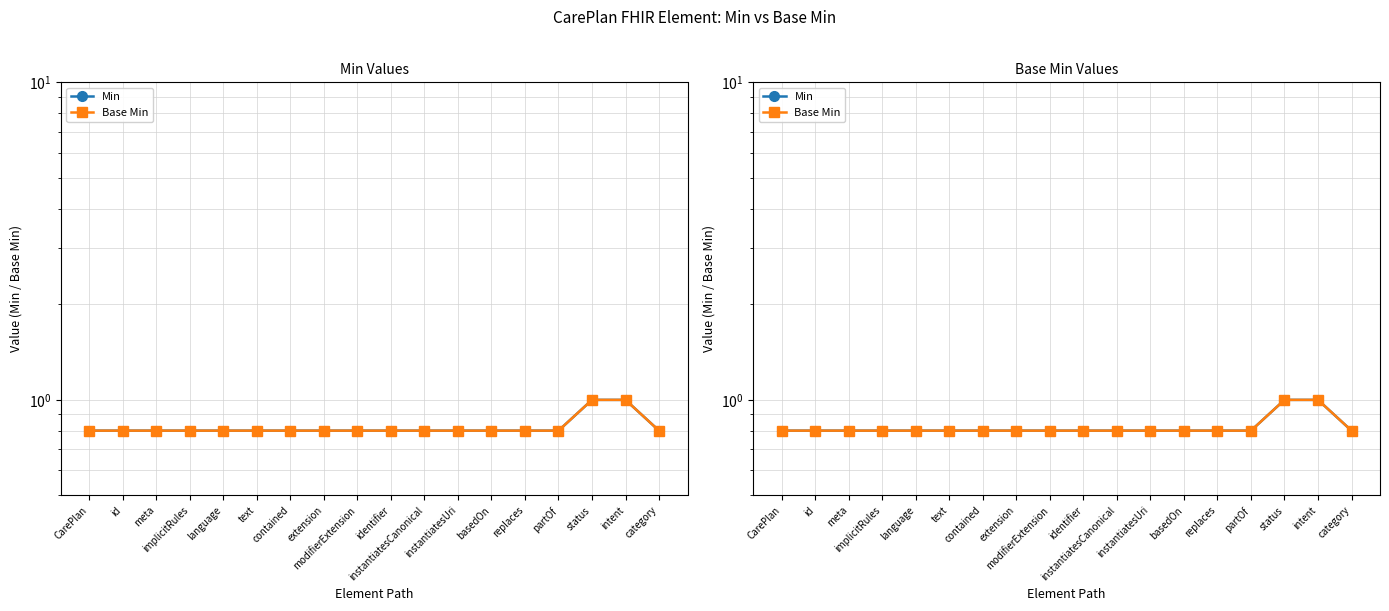

Is it true that Base Min equals 0.8 at implicitRules?

True